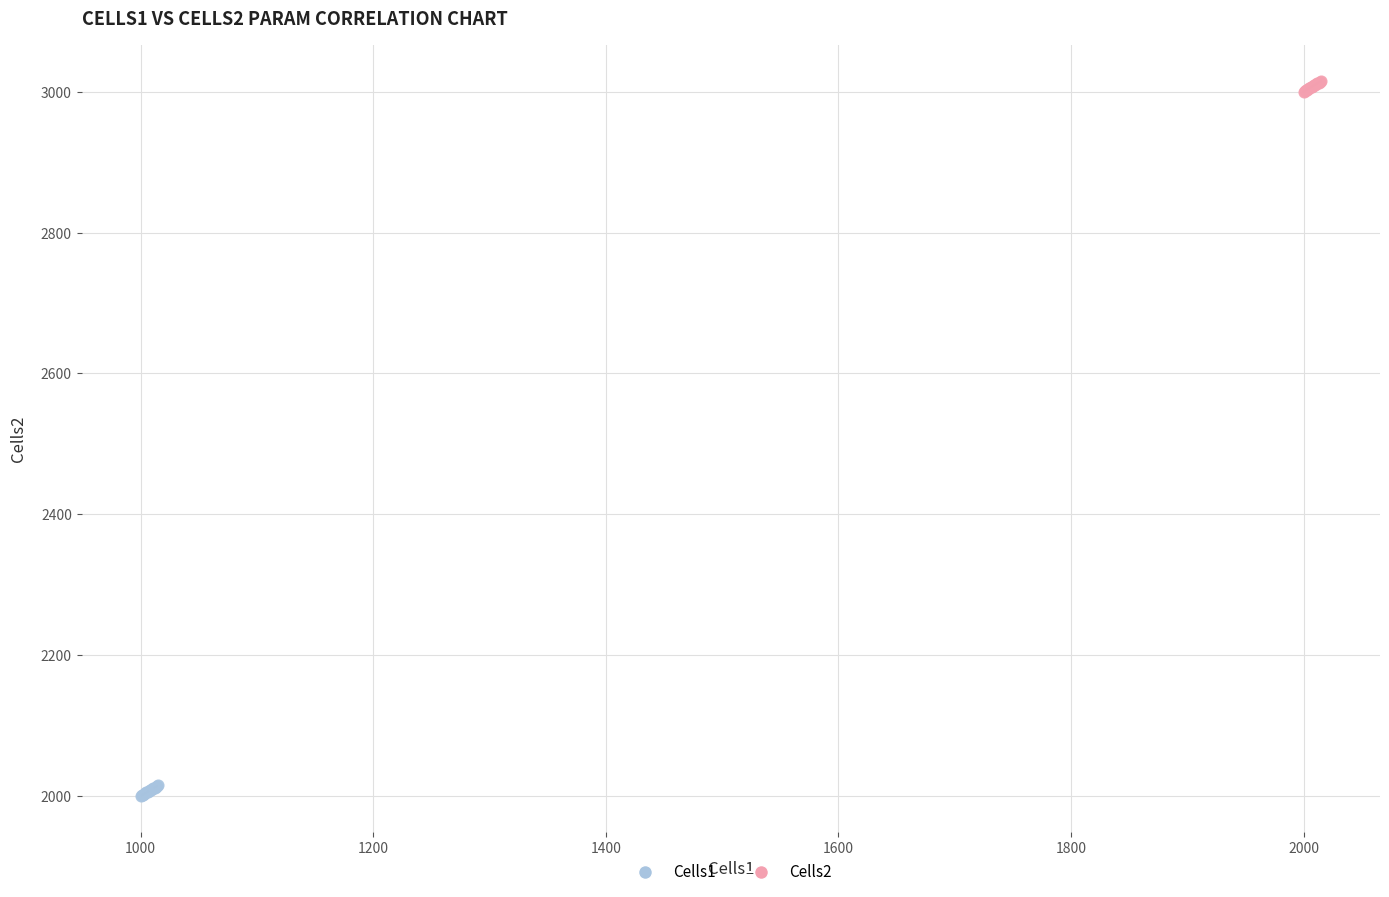

Which series reaches the minimum Y coordinate?

Cells1